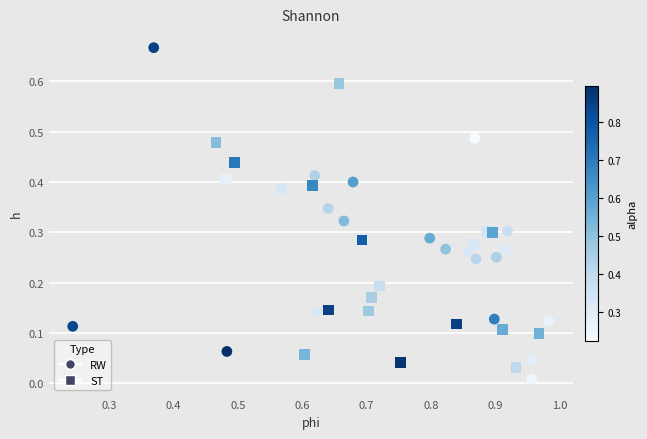

Which series has the widest spread of Y values?

RW